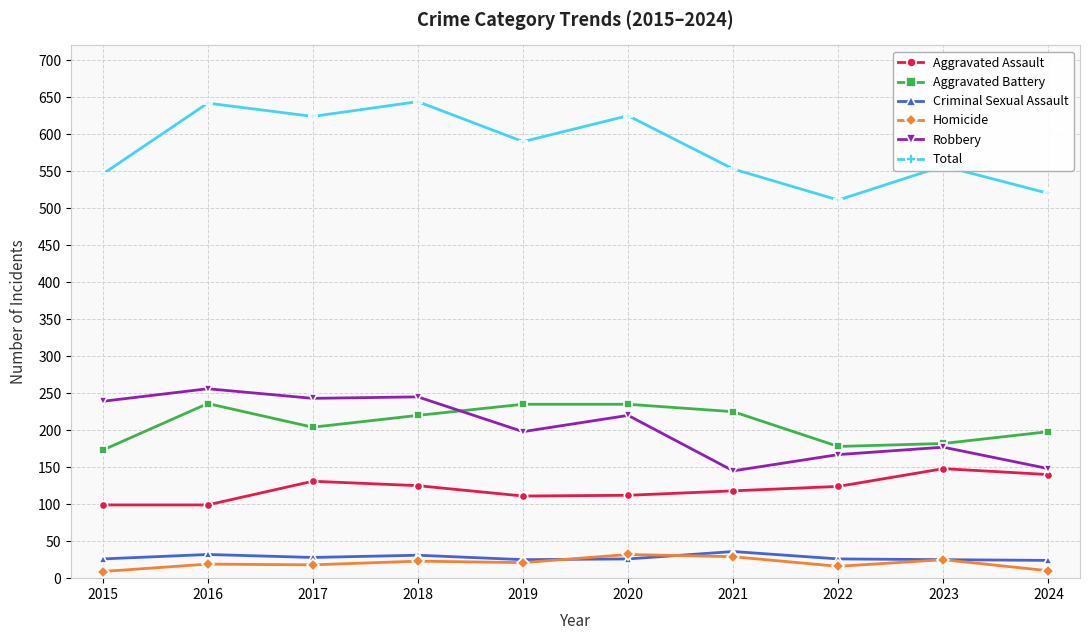

True or false: Criminal Sexual Assault has a value of 24 at 2024.

True